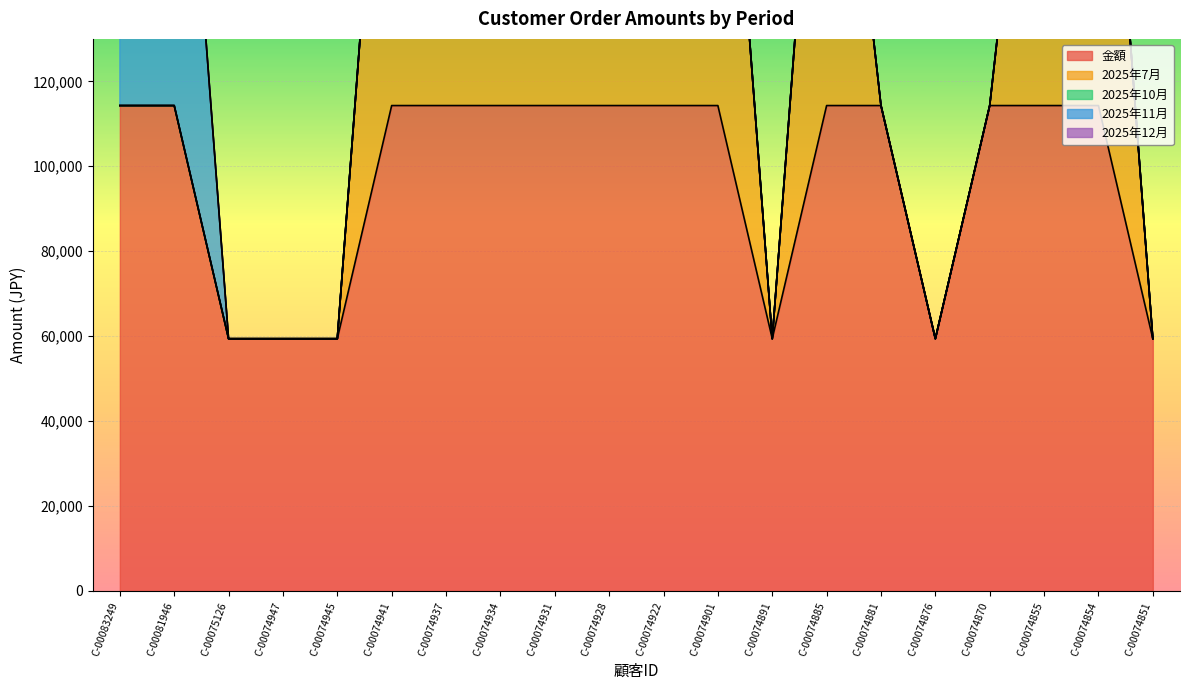

What is the difference between the second highest and minimum values in the 2025年11月 series?

114300